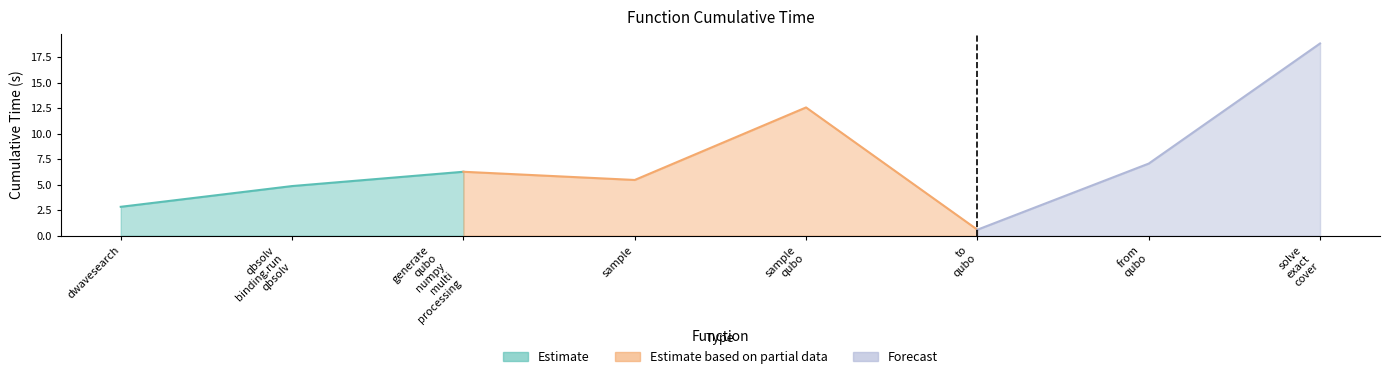

At which category does the chart reach its peak across all series?

solve_exact_cover